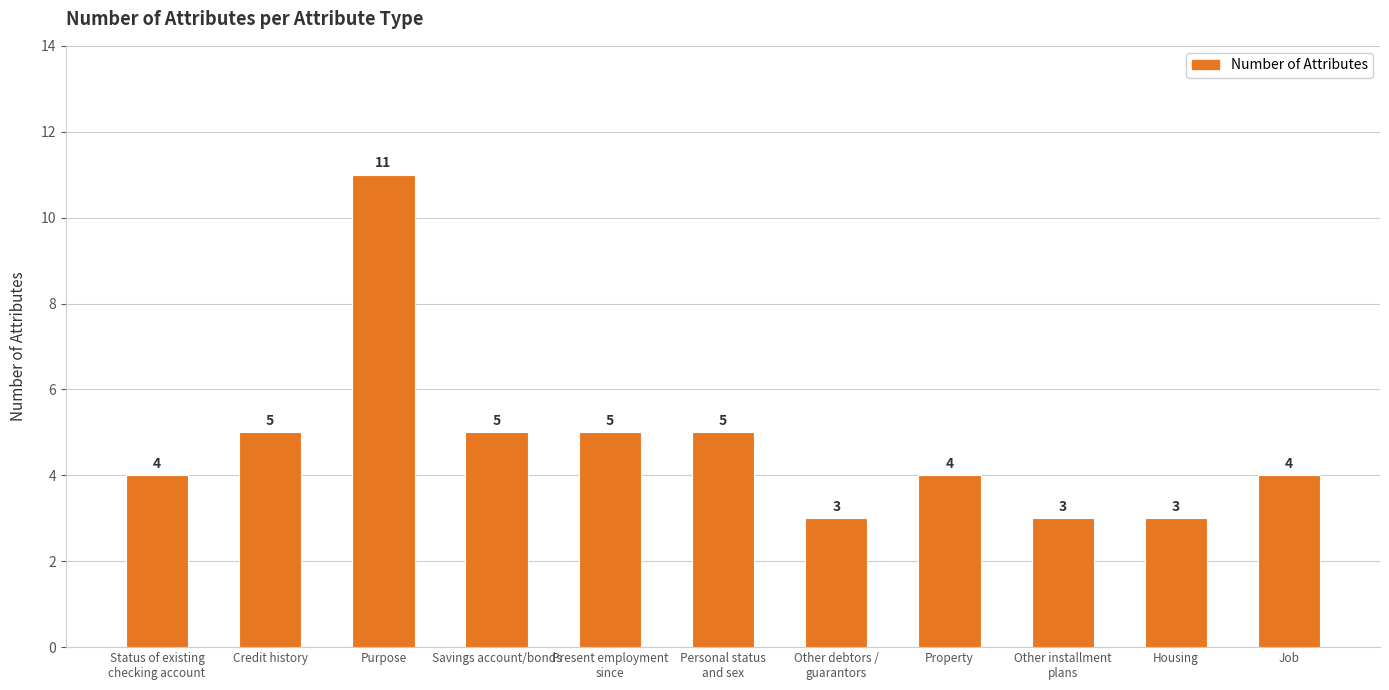

Read the value at Status of existing
checking account.

4